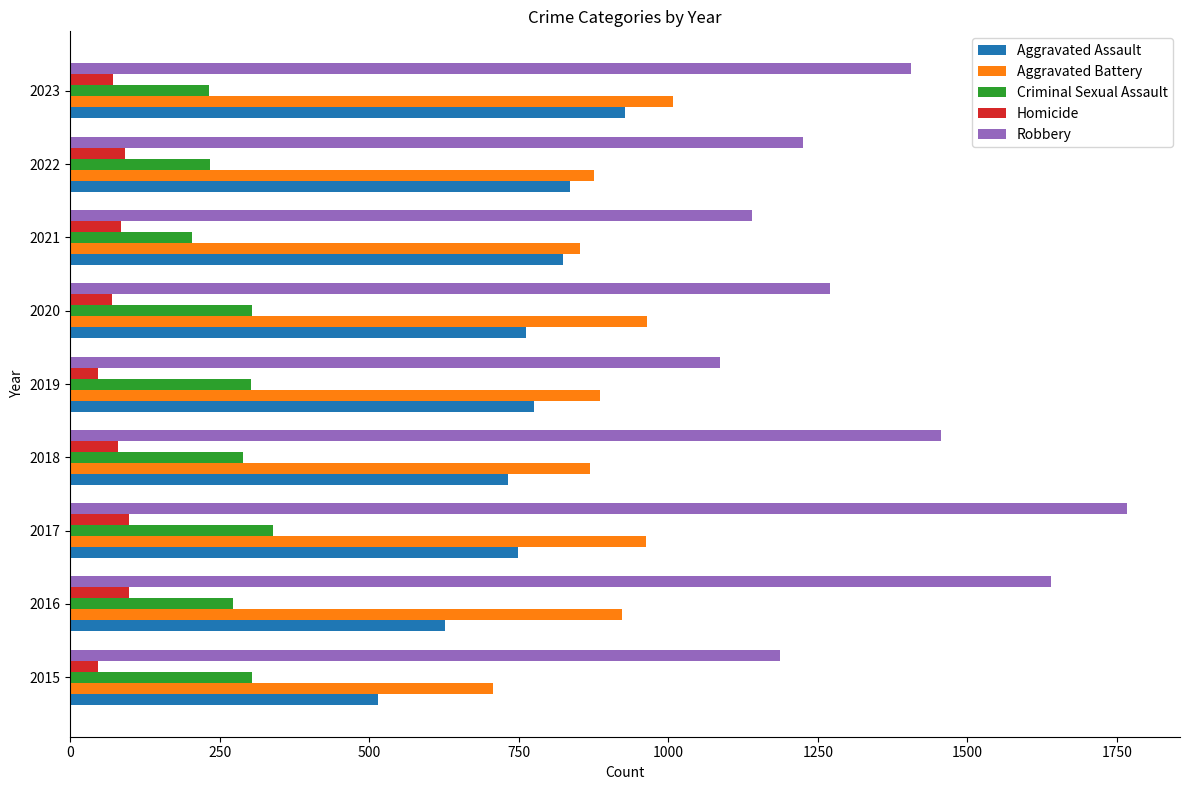

Count the number of categories in the chart.

9